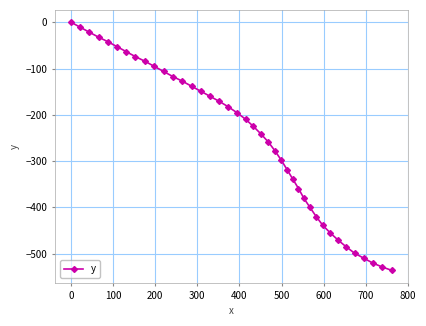

Reading right to left, what are all the values shown in this chart?

-536.2	-528.9	-520.5	-509.9	-499.1	-485.4	-470.7	-455.2	-438.8	-419.8	-400.1	-380.5	-359.2	-339.1	-318.6	-298.0	-278.2	-259.0	-241.7	-225.1	-209.5	-195.6	-182.9	-171.0	-160.2	-149.3	-138.4	-127.4	-117.3	-106.2	-95.1	-84.2	-74.2	-63.4	-52.7	-42.0	-32.1	-21.6	-10.8	0.0